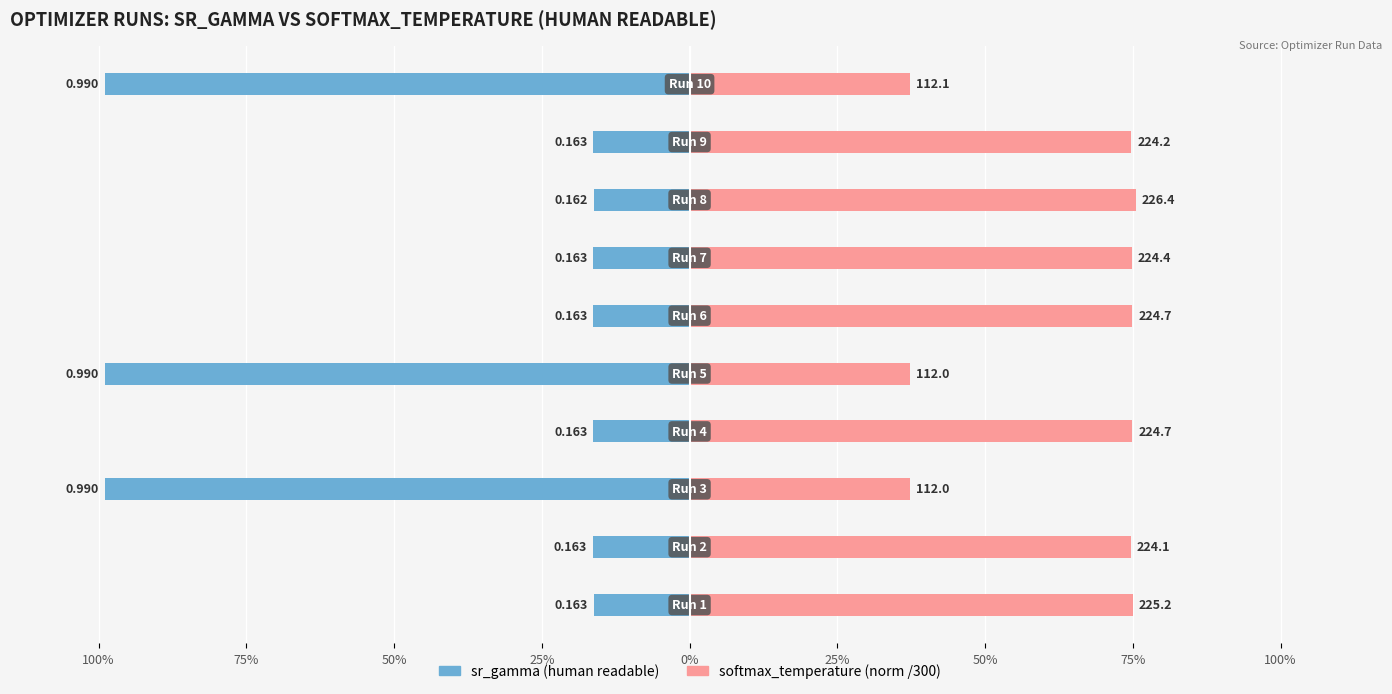

What is the value of the sr_gamma (human readable) bar at the 2nd from the left?

-0.2